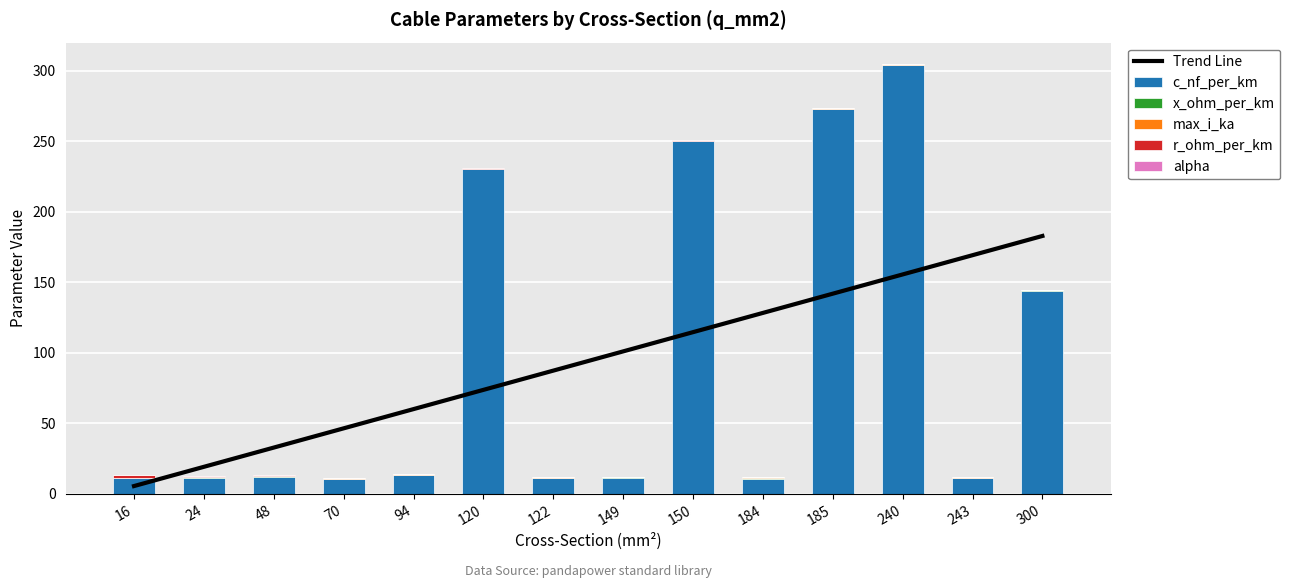

Is the value of x_ohm_per_km at 94 greater than the value of Trend Line at 16?

No